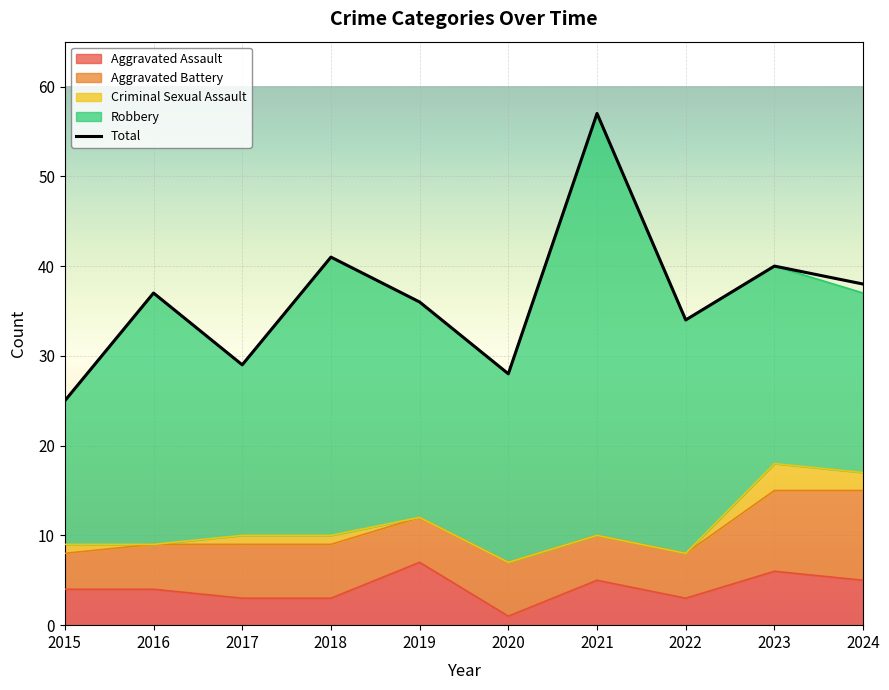

What is the ratio of the value at 2015 to the value at 2018?

0.6